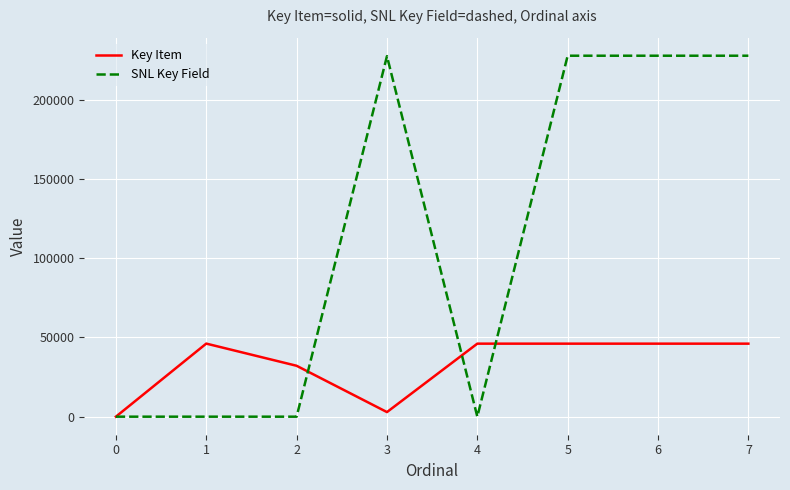

What is the total value across all series at 4?

46086